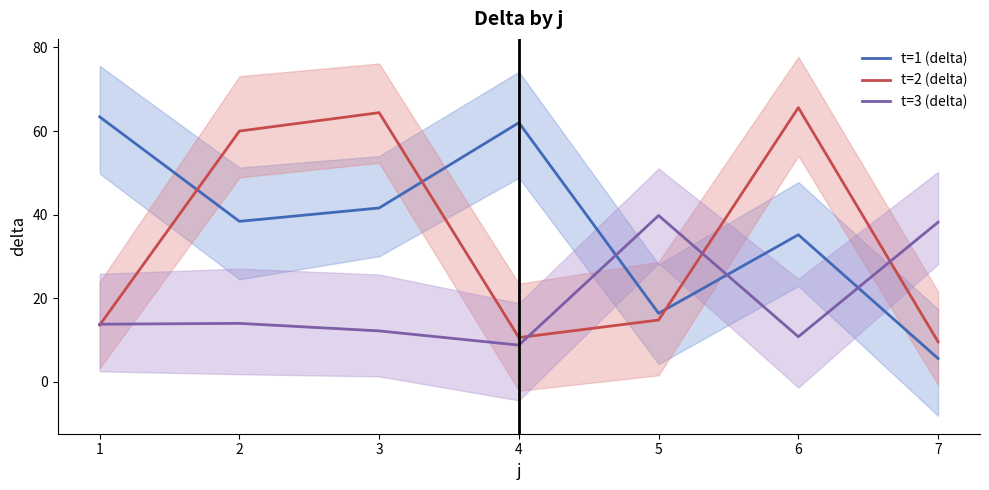

List the series in order of their peak value, lowest first.

t=3 (delta), t=1 (delta), t=2 (delta)